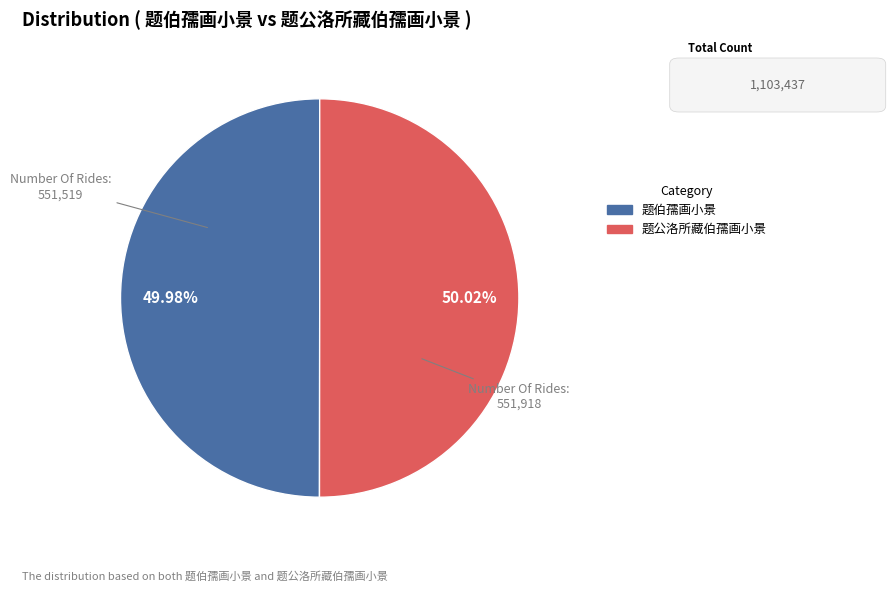

Is there any slice that represents more than half of the pie?

Yes